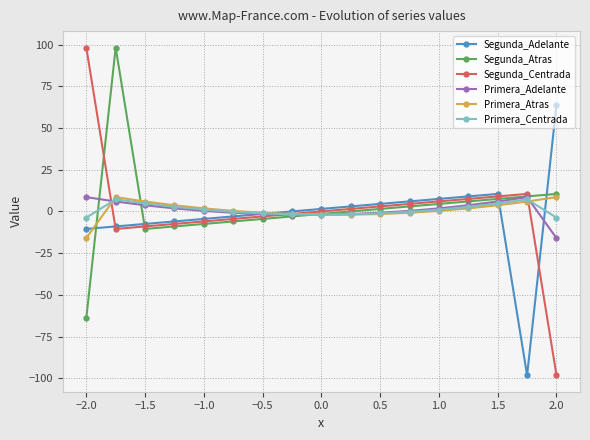

Which series has the largest range (max minus min)?

Segunda_Centrada